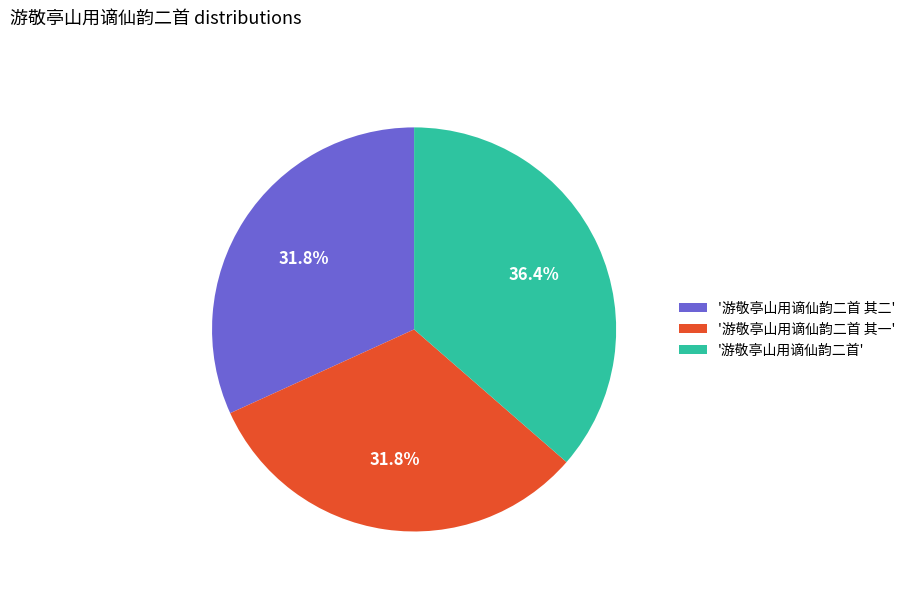

What percentage is NOT represented by '游敬亭山用谪仙韵二首 其二'?

68.2%